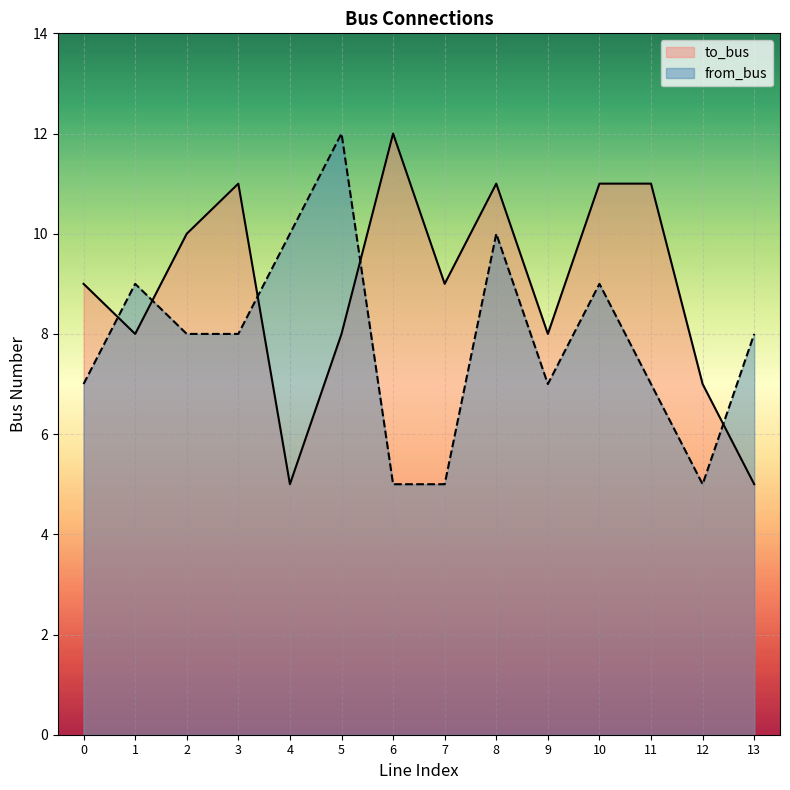

Reading right to left, transcribe all the data shown in this chart.

to_bus: 5	7	11	11	8	11	9	12	8	5	11	10	8	9
from_bus: 8	5	7	9	7	10	5	5	12	10	8	8	9	7